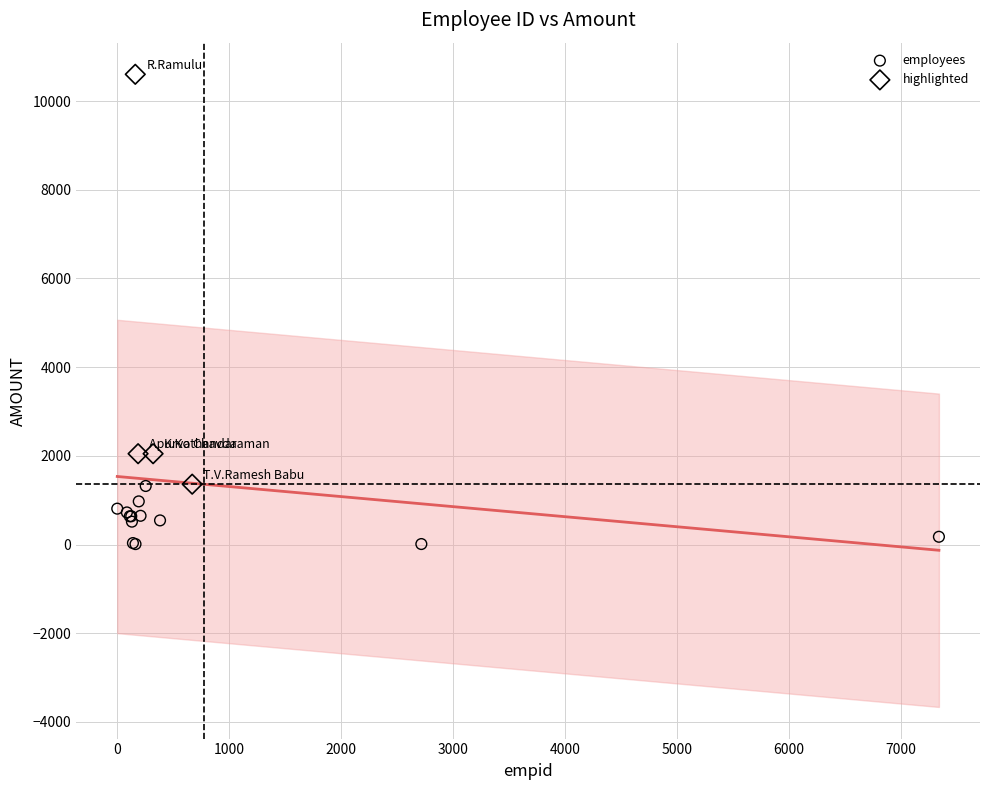

Which series contains the highest Y value?

highlighted